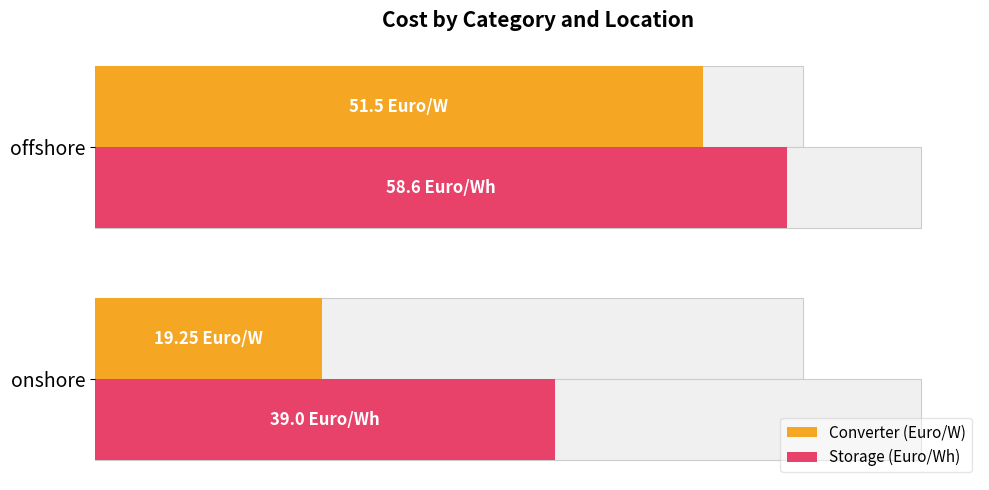

What is the lowest value of the Storage (Euro/Wh) series?

39.0